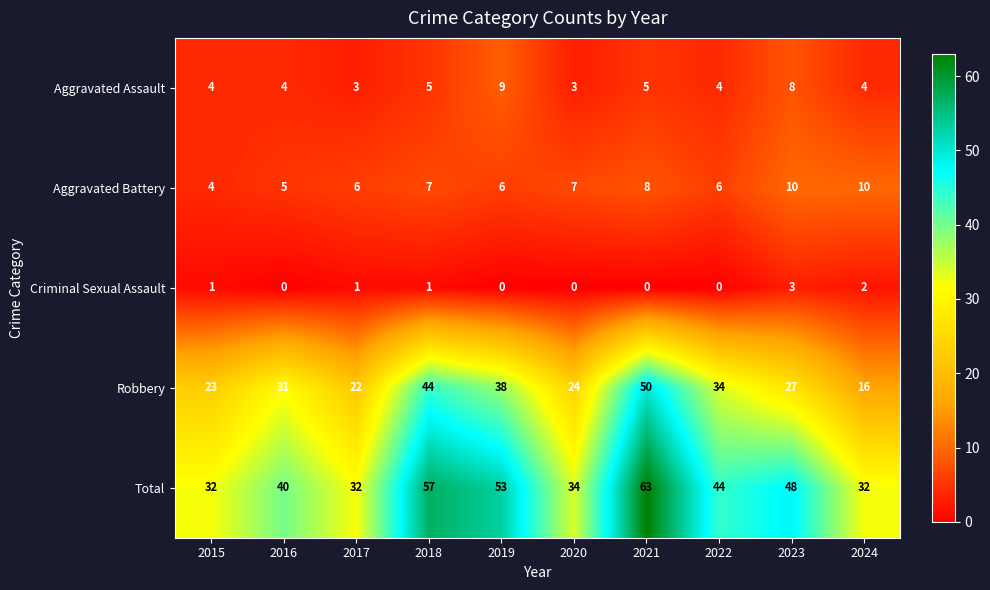

How many Criminal Sexual Assault values are between 0 and 1?

8